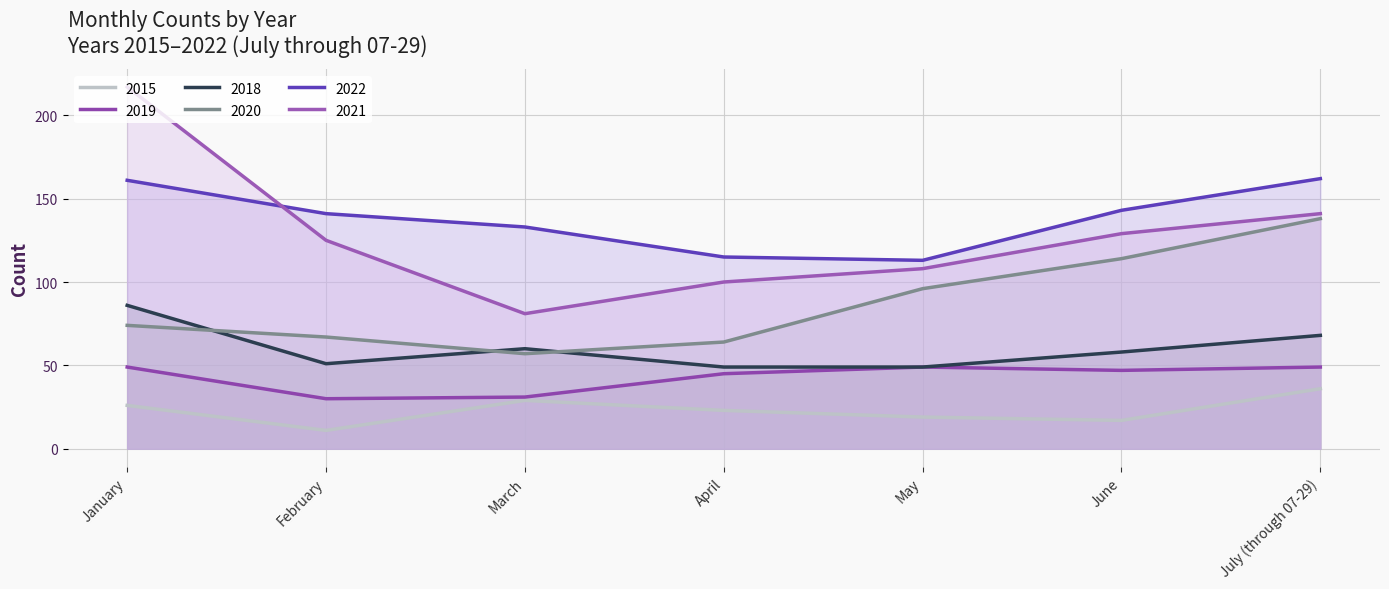

What is the difference between the 2018 values at July (through 07-29) and March?

8